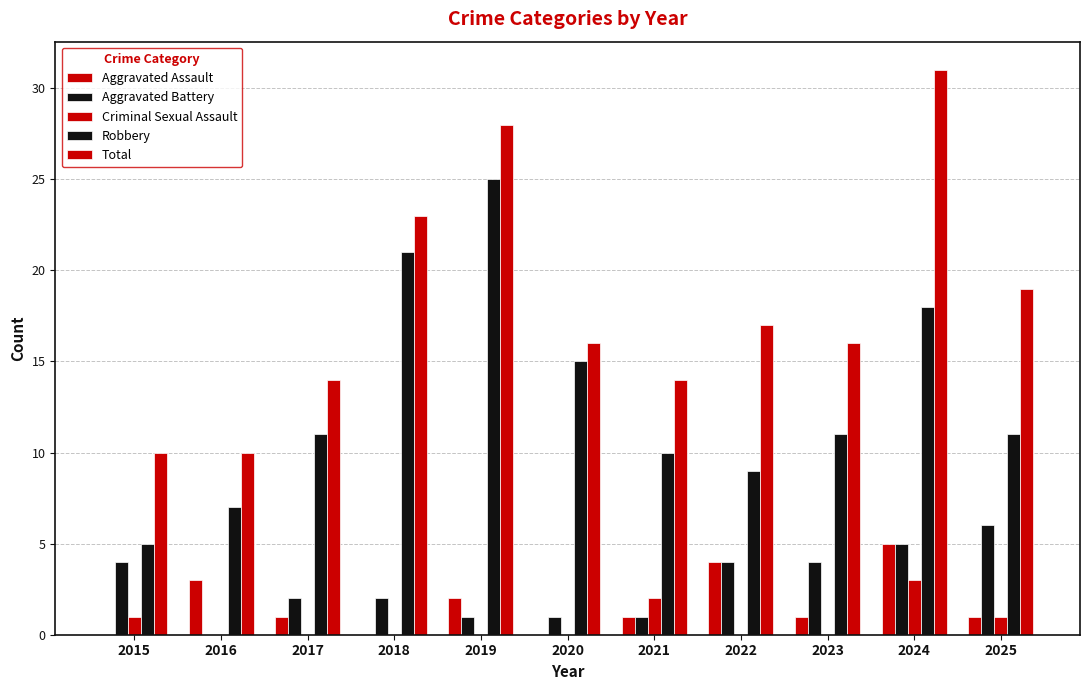

How many distinct data groups are displayed?

5